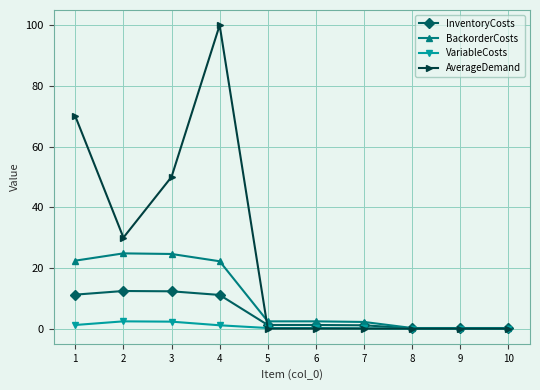

What is the difference between the second highest and minimum values in the BackorderCosts series?

24.4